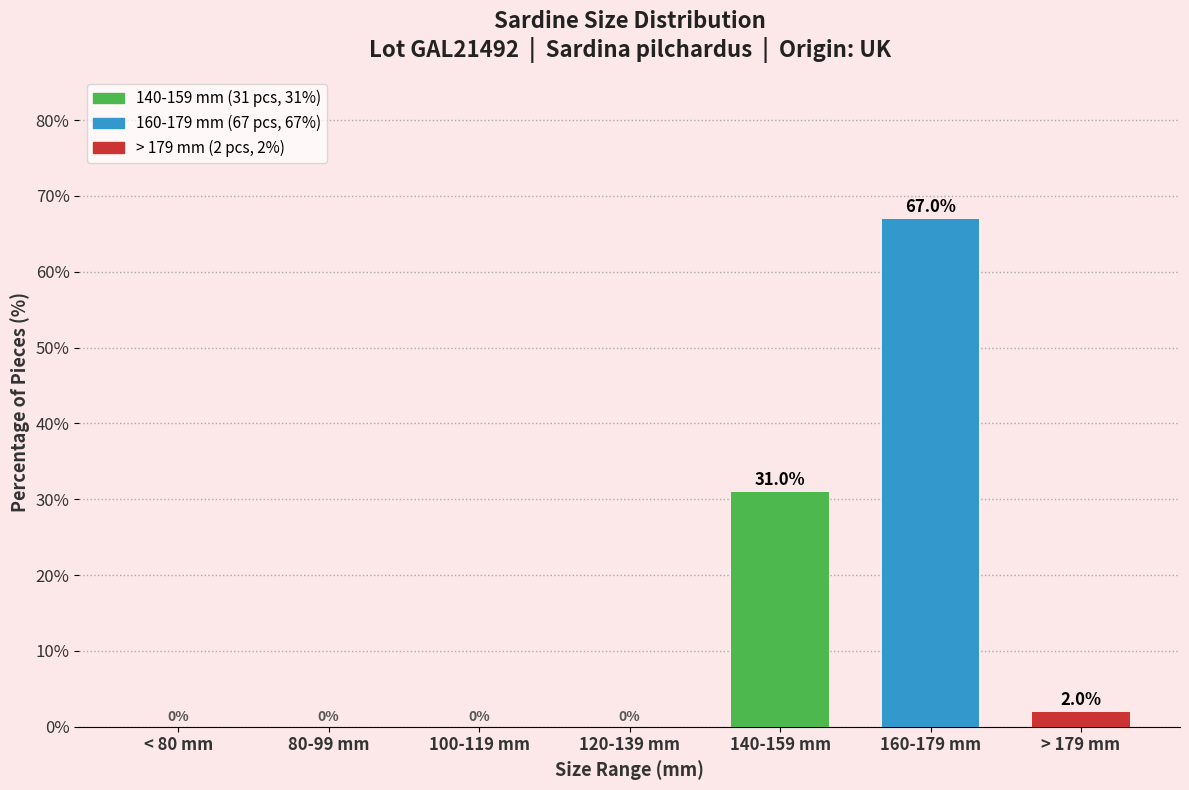

True or false: the data shows 44 at < 80 mm.

False